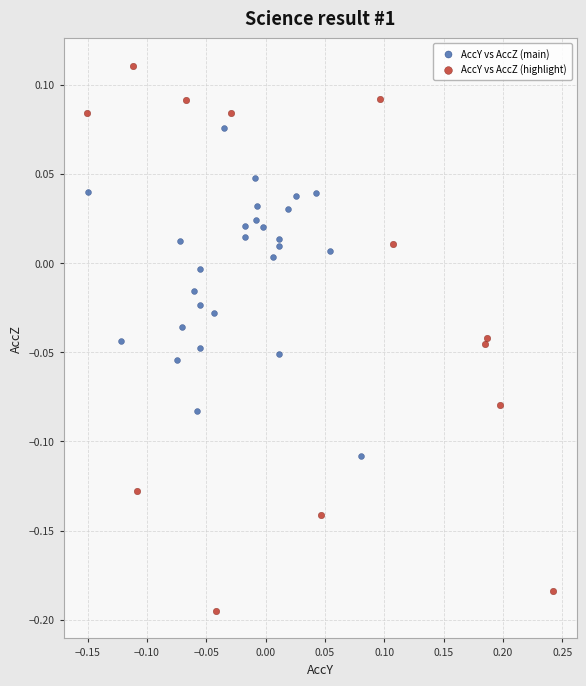

Which series reaches the maximum Y coordinate?

AccY vs AccZ (highlight)